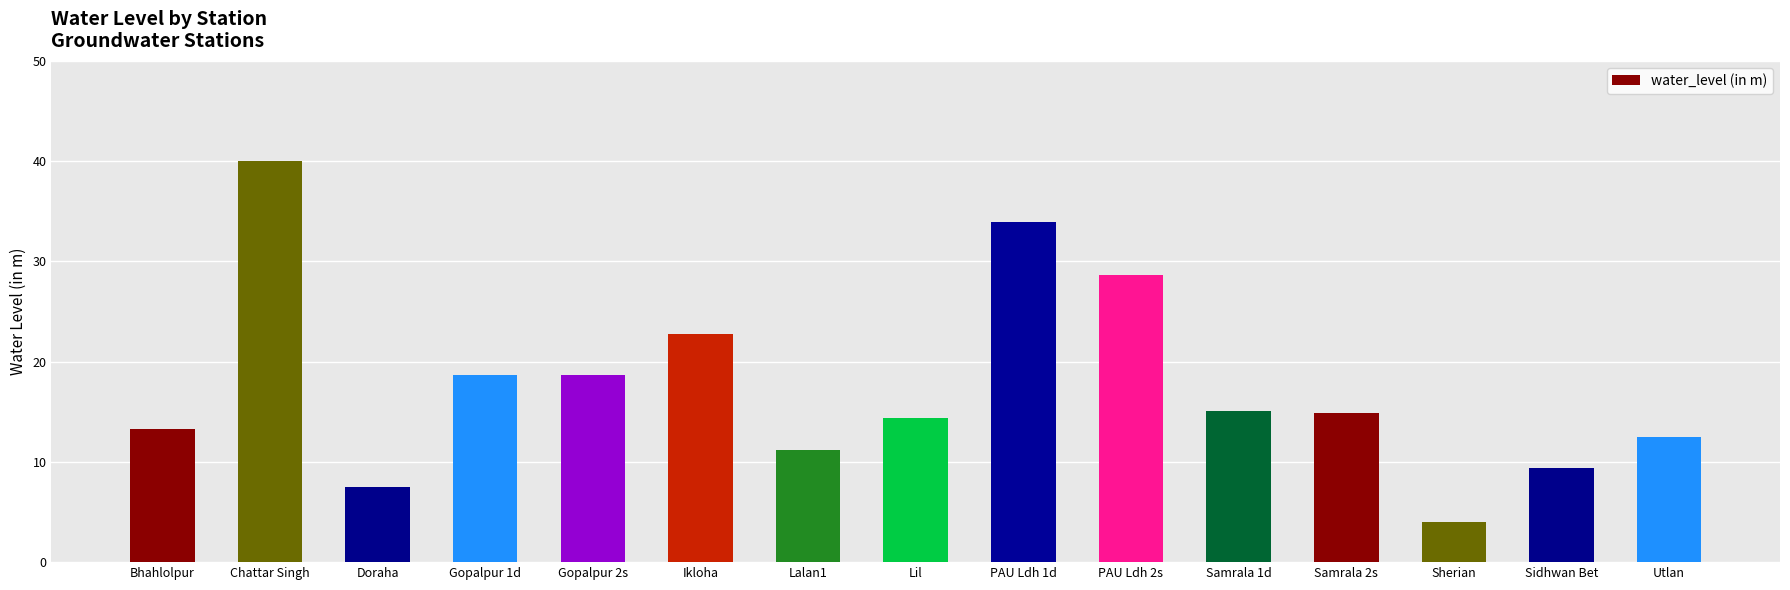

Which has a higher value, Ikloha or Samrala 2s?

Ikloha